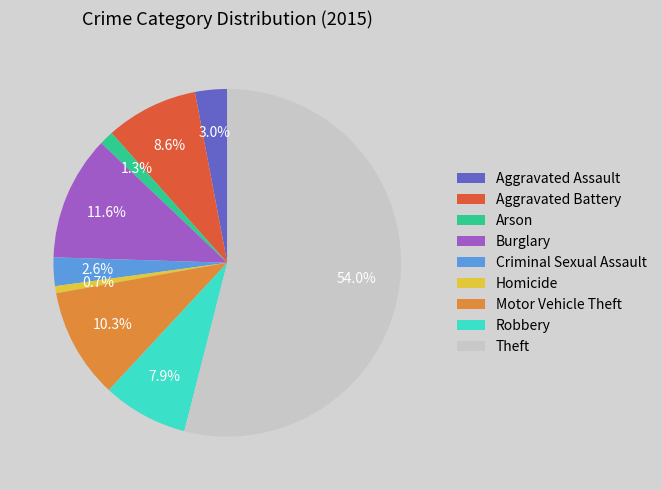

What is the ratio of the value at Motor Vehicle Theft to the value at Aggravated Battery?

1.2